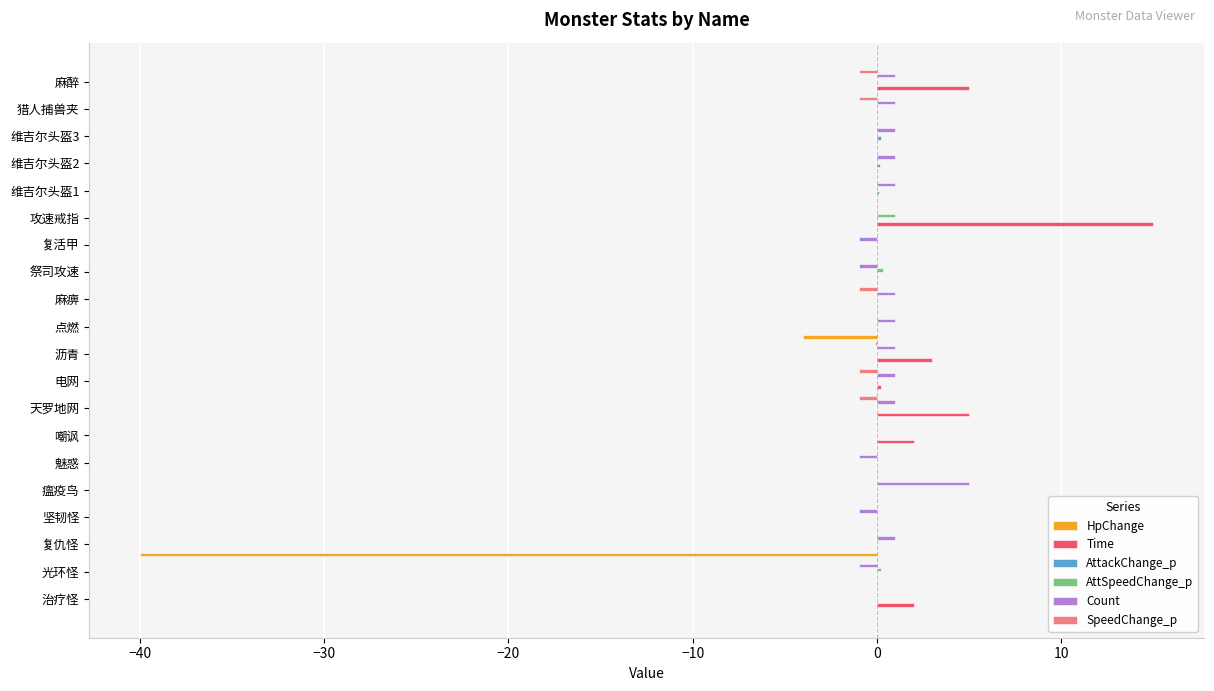

At which label is HpChange closest to -20?

点燃